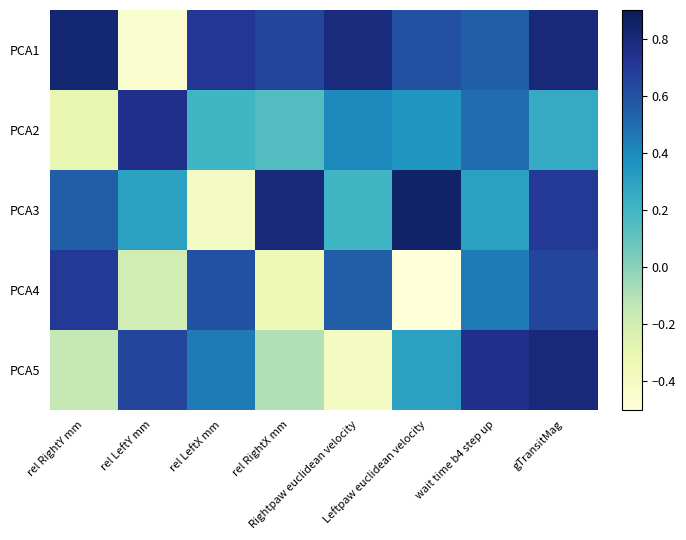

Which series has the largest total across all categories?

PCA1